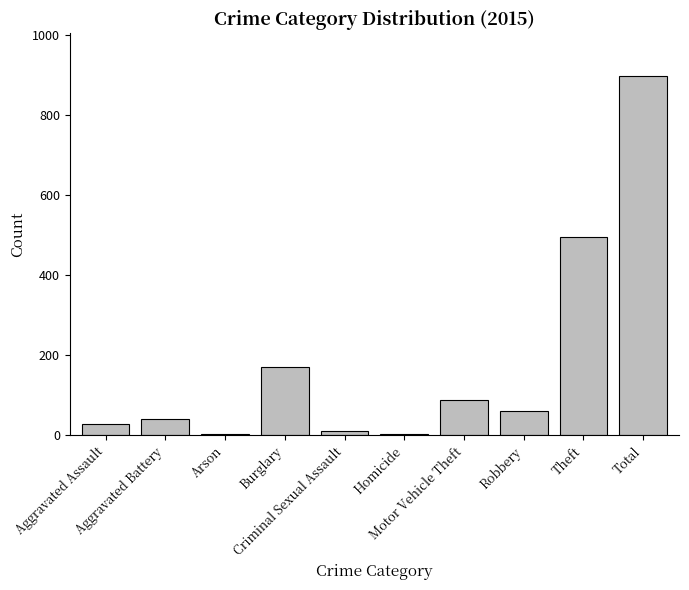

Where does the data first go above 61?

Burglary